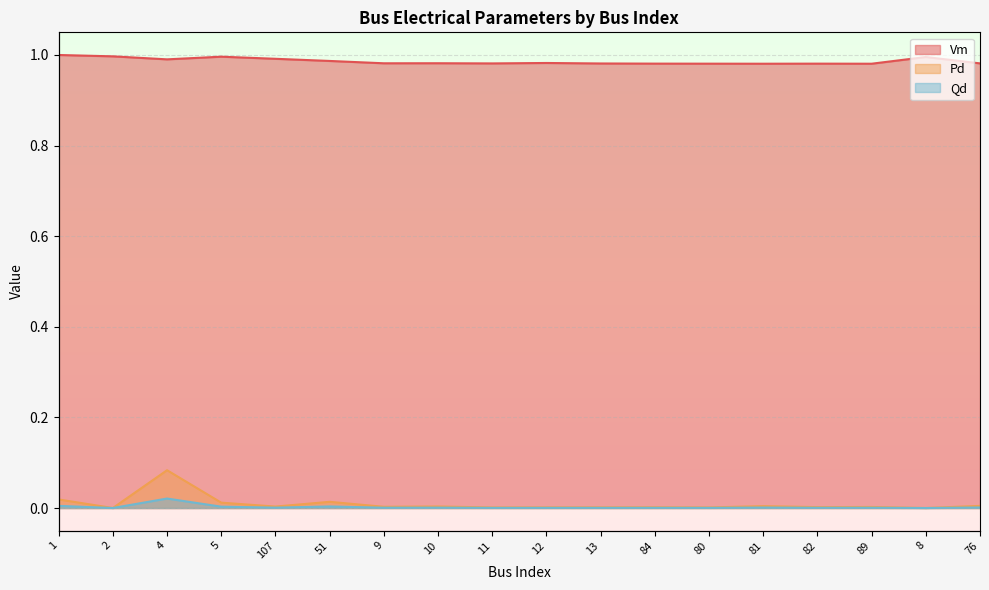

How many interior local peaks does the Vm series have?

5